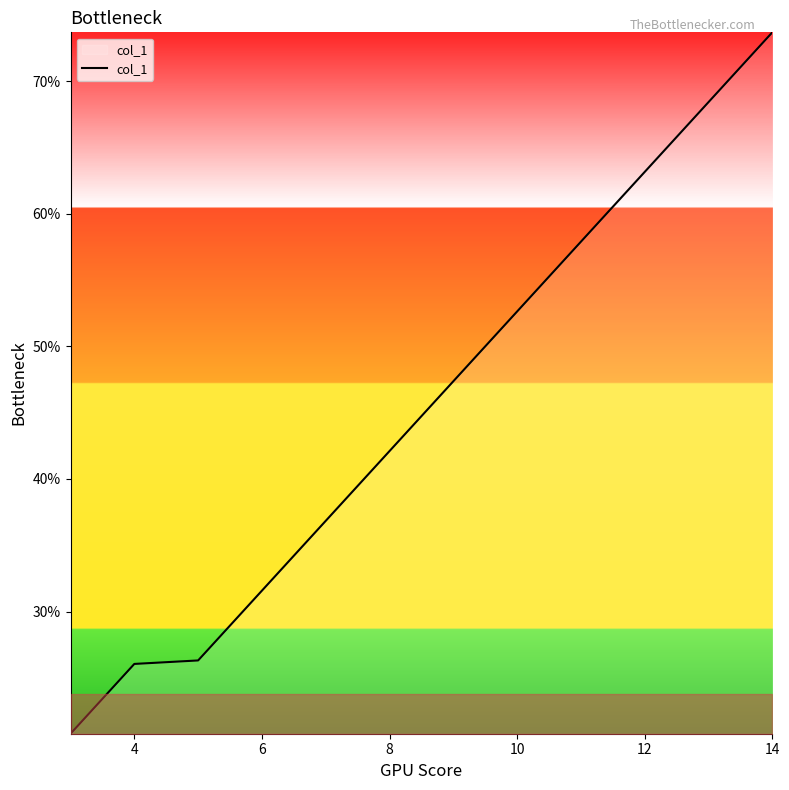

Reading left to right, what are all the values shown in this chart?

0.2	0.3	0.3	0.3	0.4	0.4	0.5	0.5	0.6	0.6	0.7	0.7